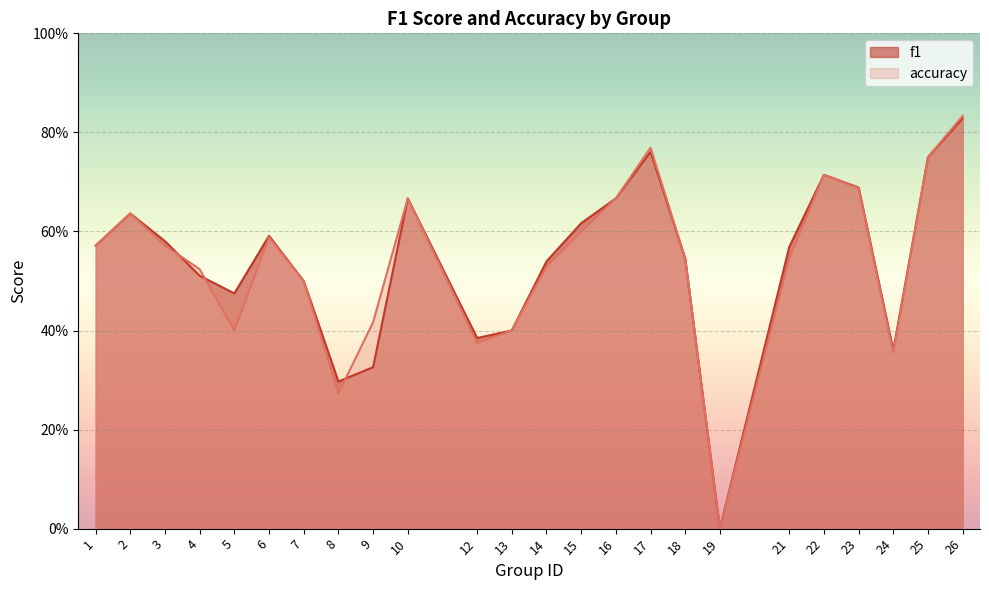

Is it true that f1 equals 0.5 at 18?

True